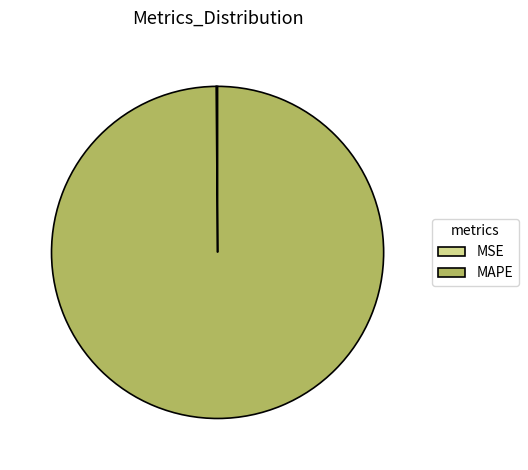

Does any single category account for the majority?

Yes